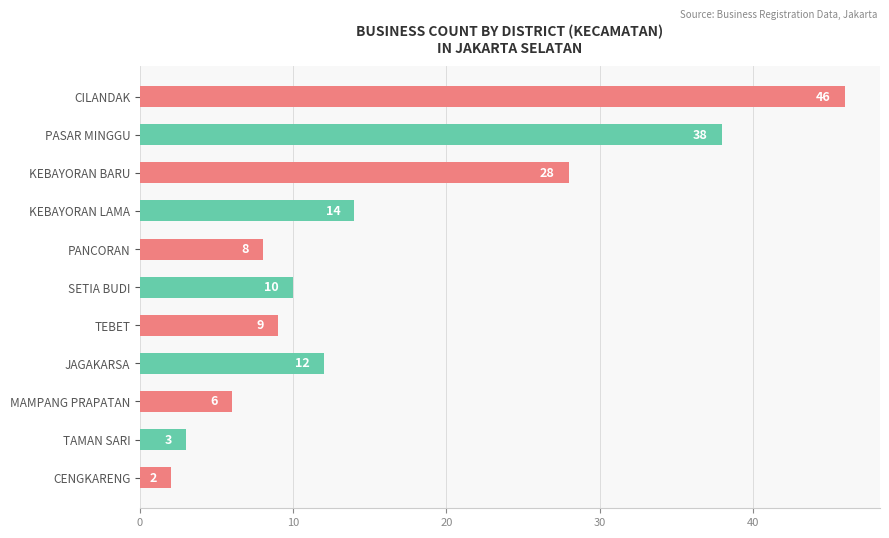

Which label corresponds to the smallest value in the chart?

CENGKARENG